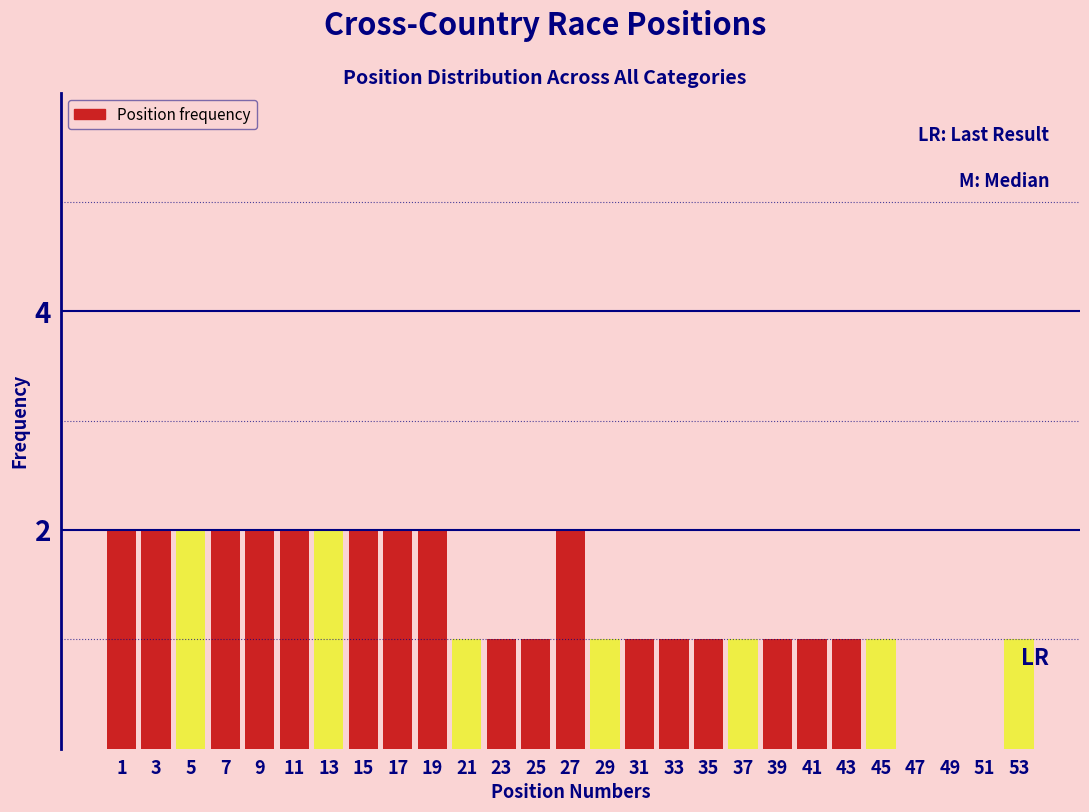

Reading right to left, what are all the values shown in this chart?

53=1	51=0	49=0	47=0	45=1	43=1	41=1	39=1	37=1	35=1	33=1	31=1	29=1	27=2	25=1	23=1	21=1	19=2	17=2	15=2	13=2	11=2	9=2	7=2	5=2	3=2	1=2